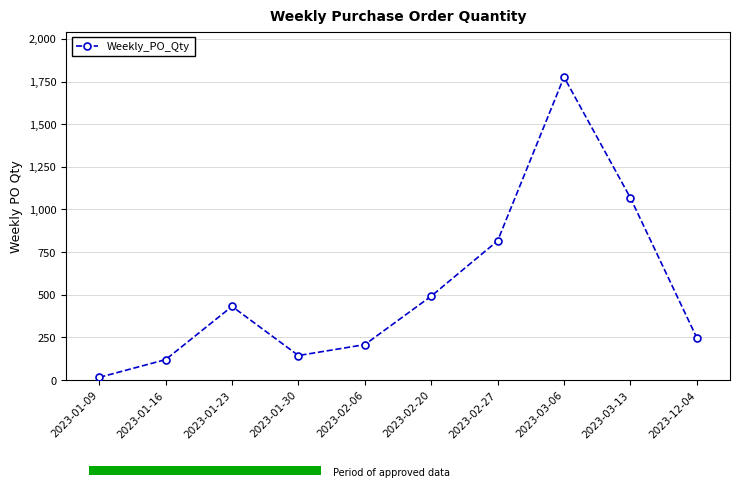

What is the change in value from 2023-01-16 to 2023-02-27?

+696